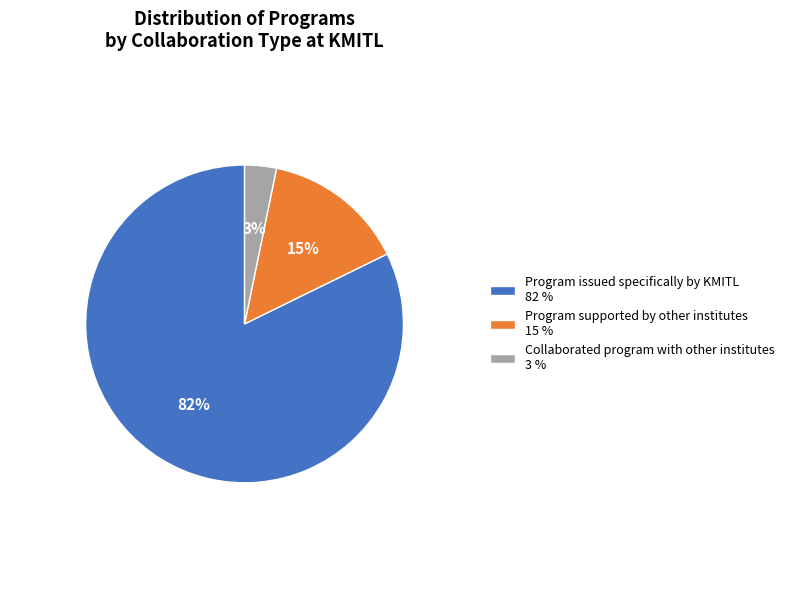

Do Program issued specifically by KMITL 82 % and Program supported by other institutes 15 % together represent more than half of the pie?

Yes